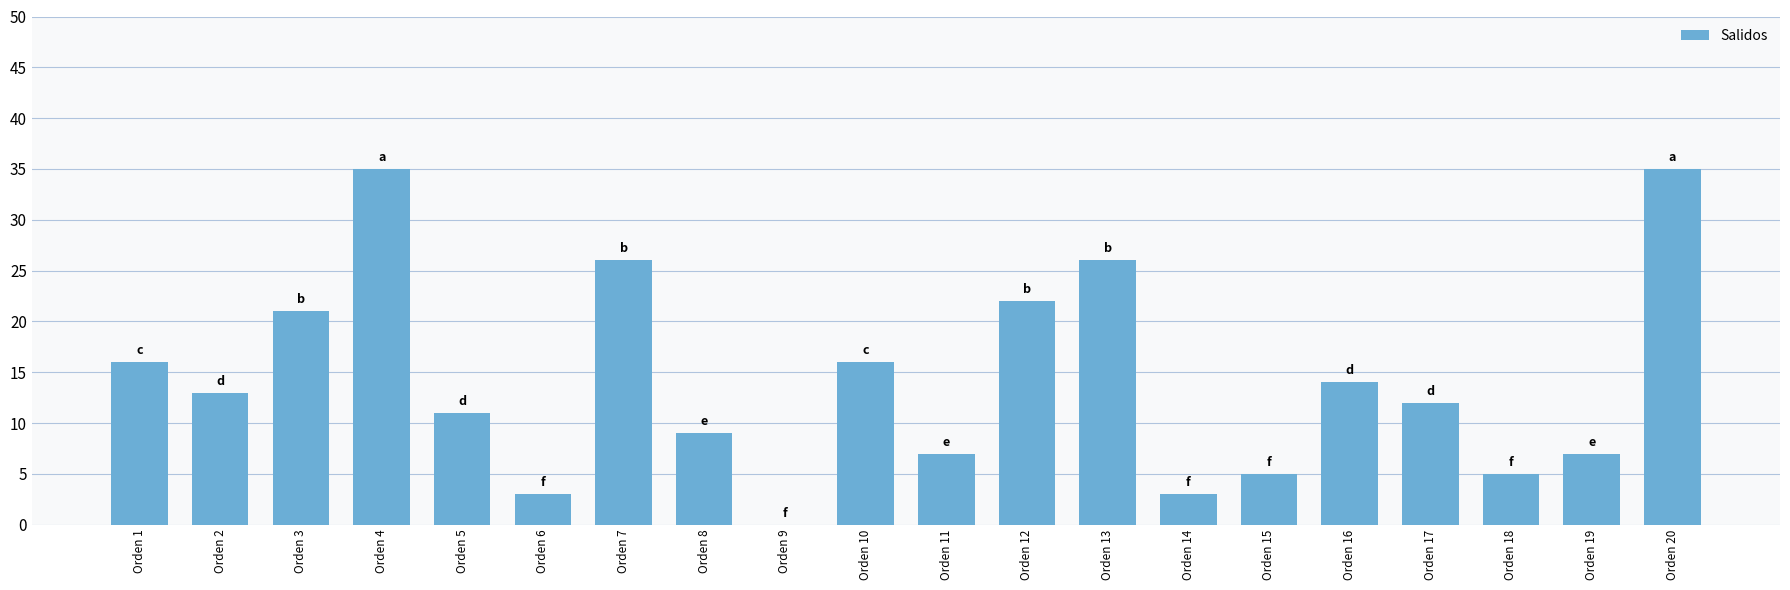

Is it true that the value at Orden 7 is 26?

True